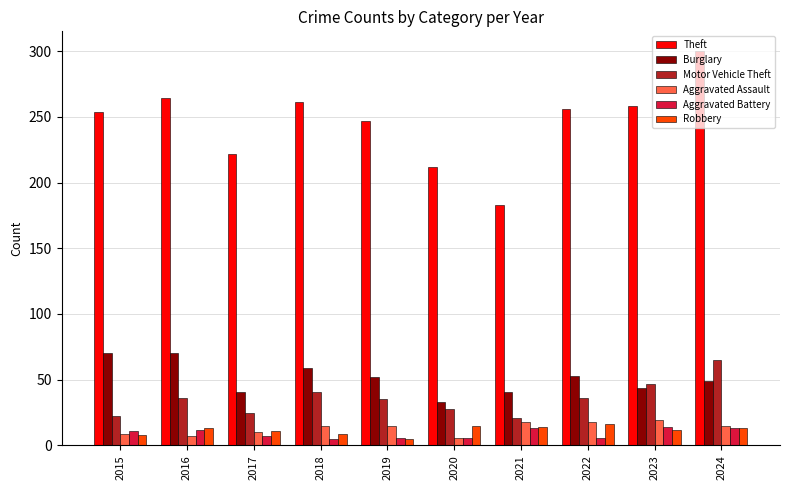

Which series has the largest range (max minus min)?

Theft